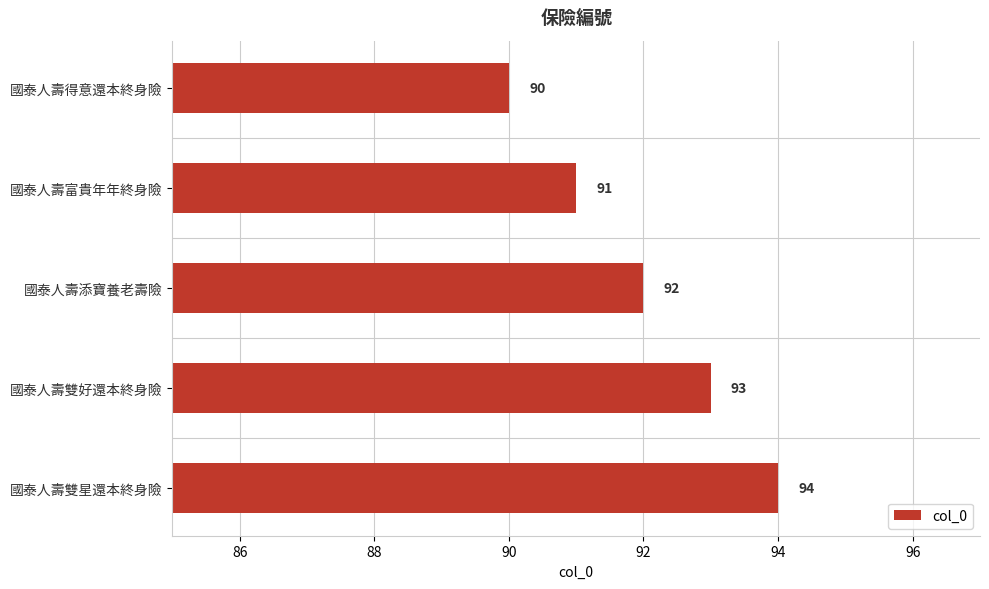

What is the greatest value displayed?

94